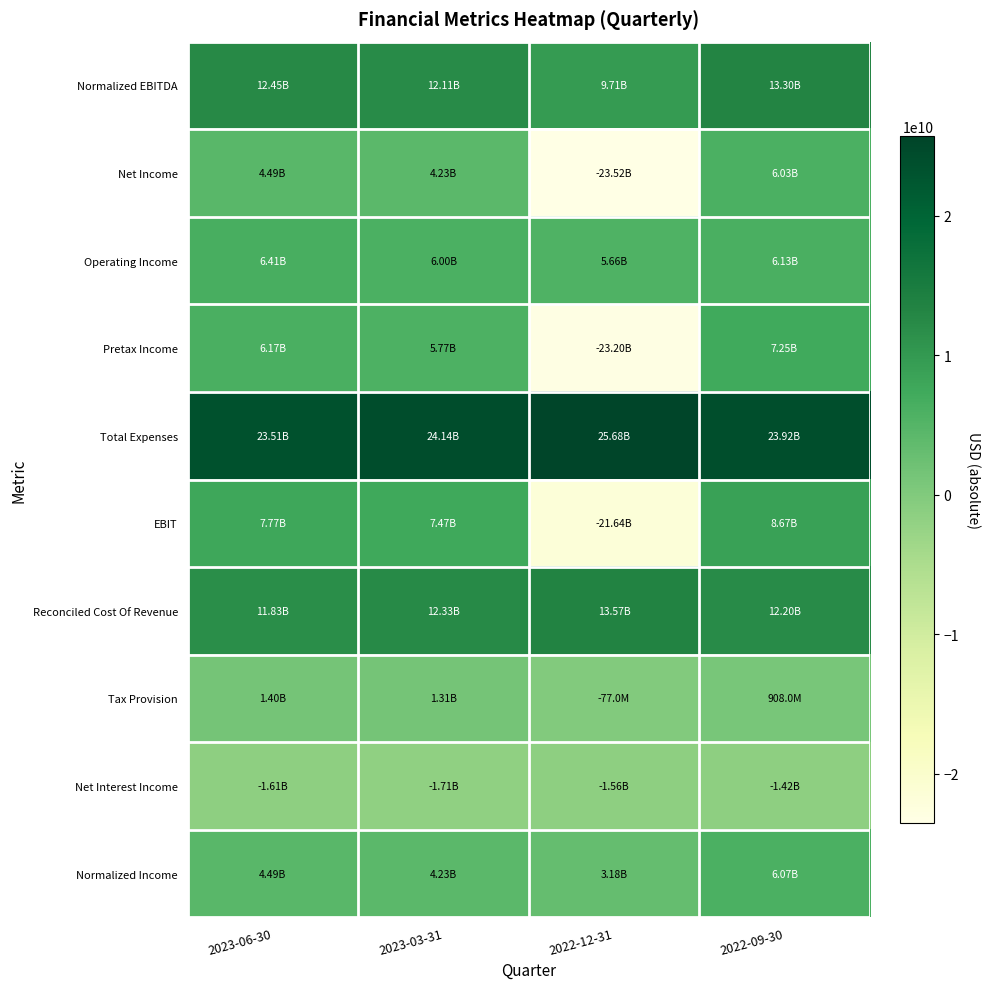

Which series has the largest total across all categories?

Total Expenses